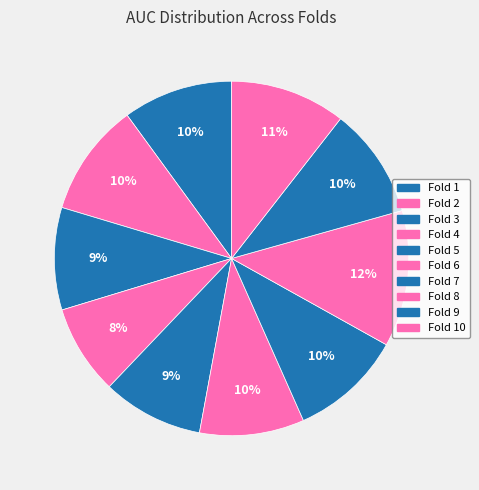

Count the number of slices in the pie.

10